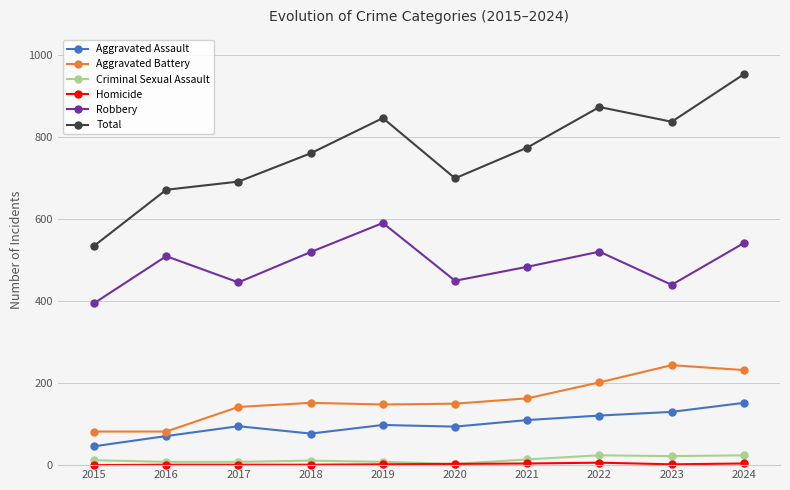

Which series has the largest total across all categories?

Total